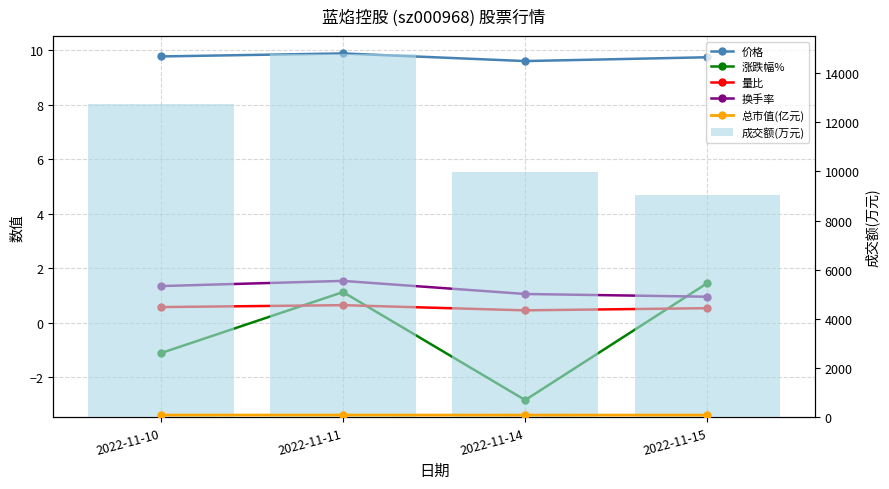

True or false: 涨跌幅% has a value of -0.5 at 2022-11-10.

False